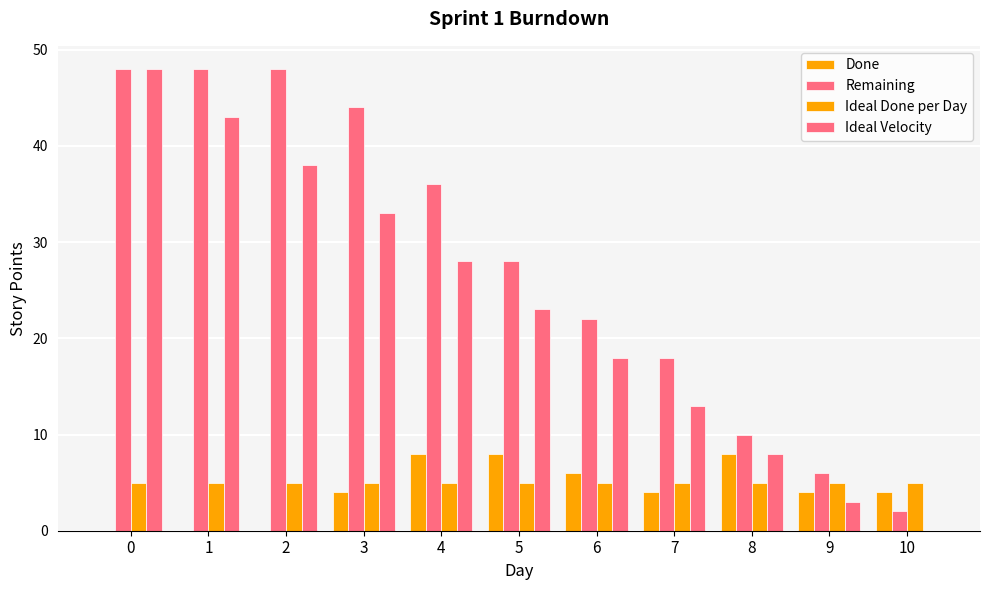

Reading left to right, transcribe all the data shown in this chart.

Done: 0	0	0	4	8	8	6	4	8	4	4
Remaining: 48	48	48	44	36	28	22	18	10	6	2
Ideal Done per Day: 5	5	5	5	5	5	5	5	5	5	5
Ideal Velocity: 48	43	38	33	28	23	18	13	8	3	0